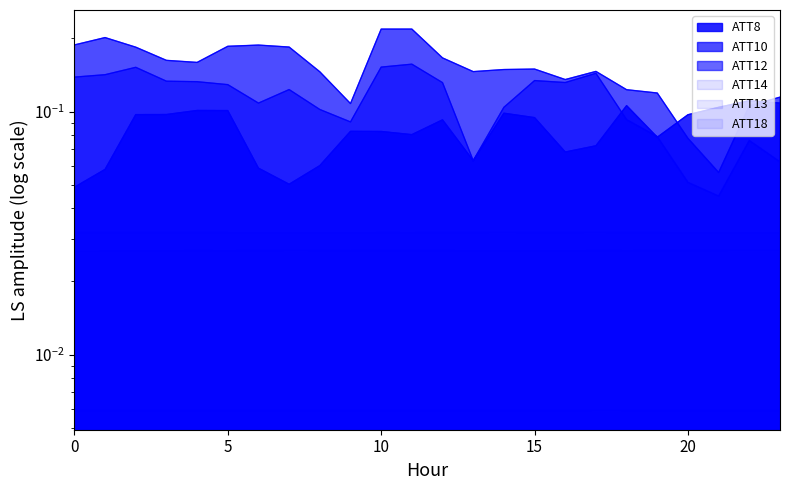

True or false: ATT8 and ATT12 intersect in this chart.

True